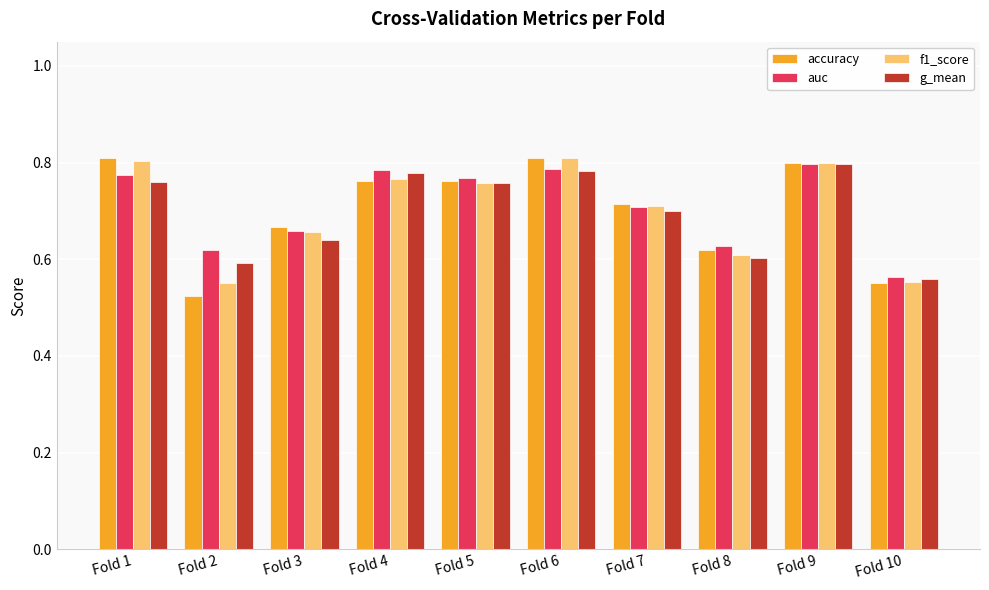

Which series changed the most between Fold 7 and Fold 10?

accuracy